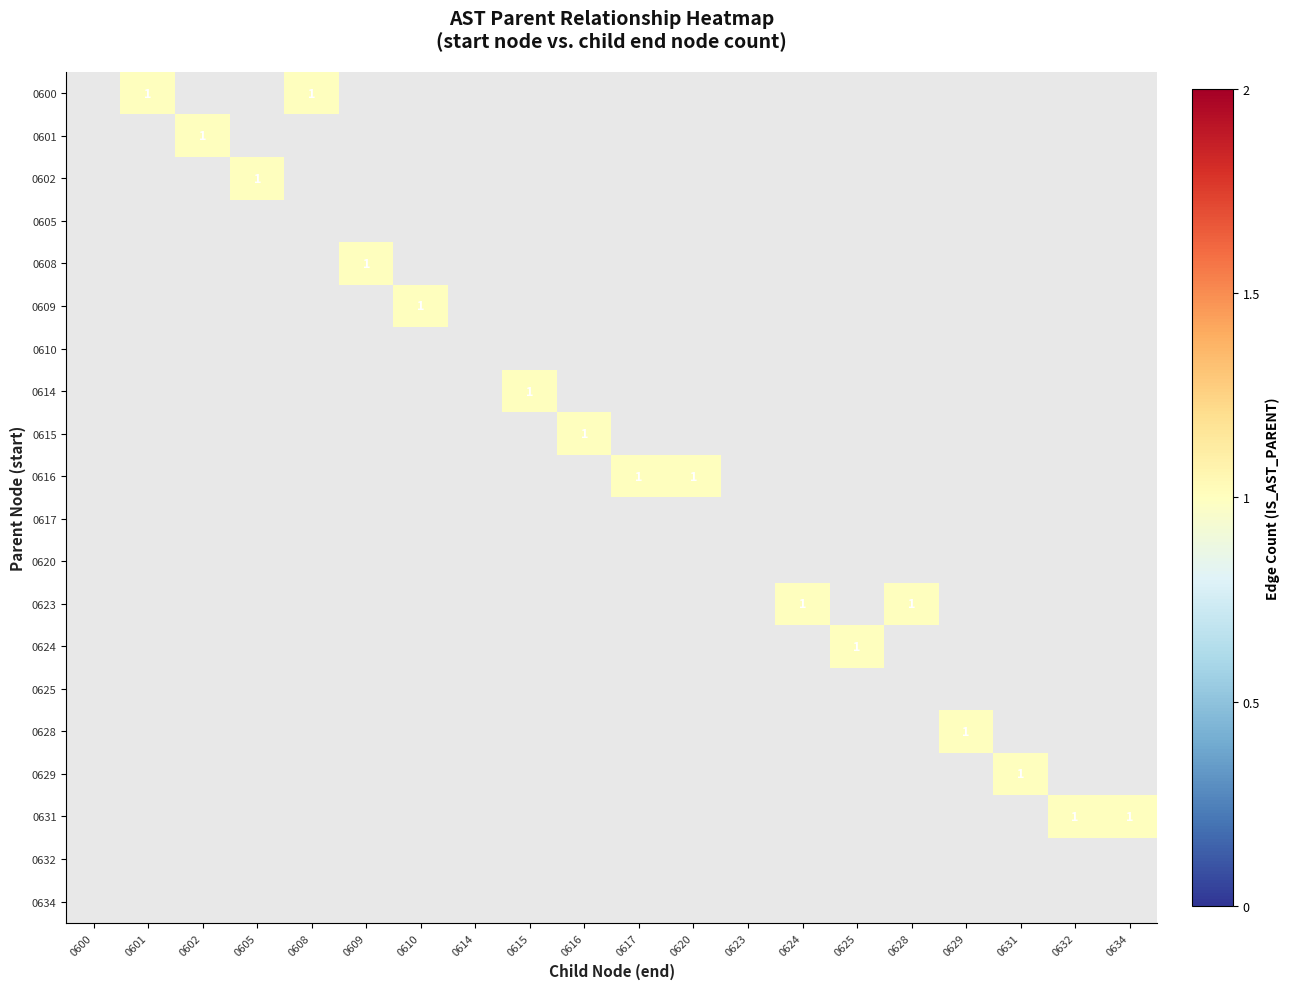

List the series in order of their peak value, lowest first.

0600, 0601, 0602, 0605, 0608, 0609, 0610, 0614, 0615, 0616, 0617, 0620, 0623, 0624, 0625, 0628, 0629, 0631, 0632, 0634